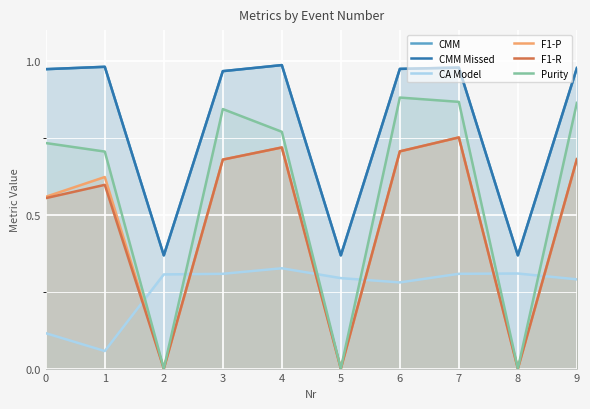

Reading right to left, what are all the values shown in this chart?

CMM: 9=1.0	8=0.4	7=1.0	6=1.0	5=0.4	4=1.0	3=1.0	2=0.4	1=1.0	0=1.0
CMM Missed: 9=1.0	8=0.4	7=1.0	6=1.0	5=0.4	4=1.0	3=1.0	2=0.4	1=1.0	0=1.0
CA Model: 9=0.3	8=0.3	7=0.3	6=0.3	5=0.3	4=0.3	3=0.3	2=0.3	1=0.1	0=0.1
F1-P: 9=0.7	8=0.0	7=0.8	6=0.7	5=0.0	4=0.7	3=0.7	2=0.0	1=0.6	0=0.6
F1-R: 9=0.7	8=0.0	7=0.8	6=0.7	5=0.0	4=0.7	3=0.7	2=0.0	1=0.6	0=0.6
Purity: 9=0.9	8=0.0	7=0.9	6=0.9	5=0.0	4=0.8	3=0.8	2=0.0	1=0.7	0=0.7